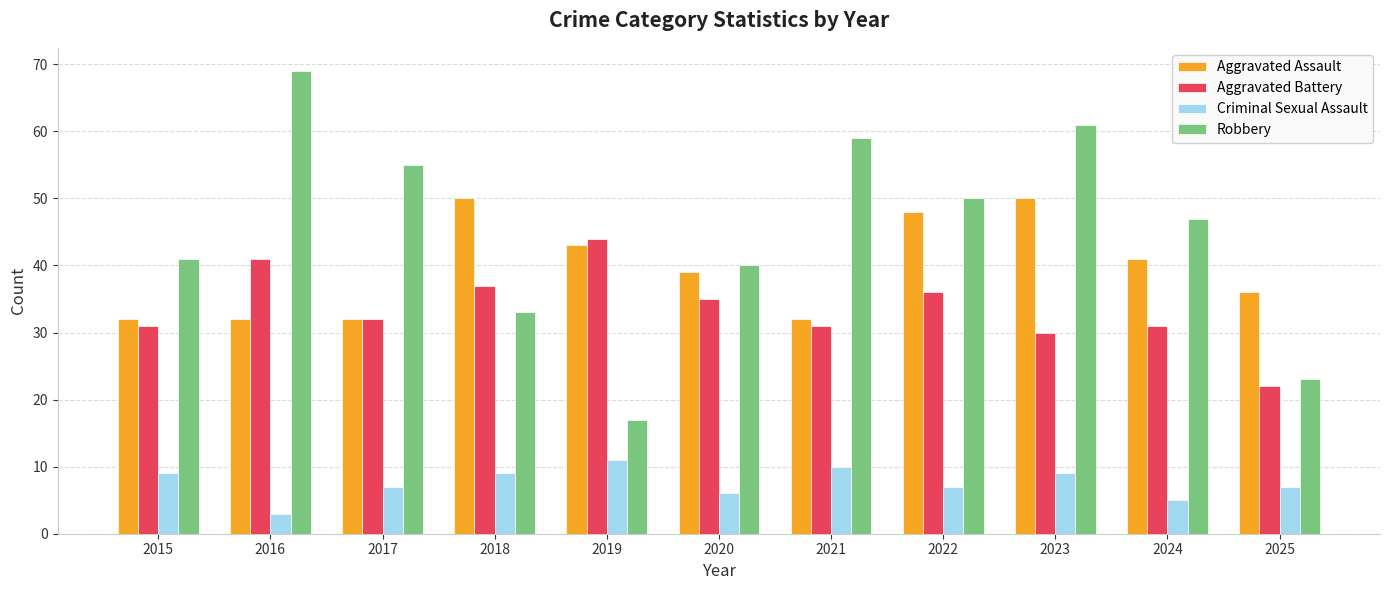

Is the value of Robbery at 2024 greater than the value of Criminal Sexual Assault at 2025?

Yes